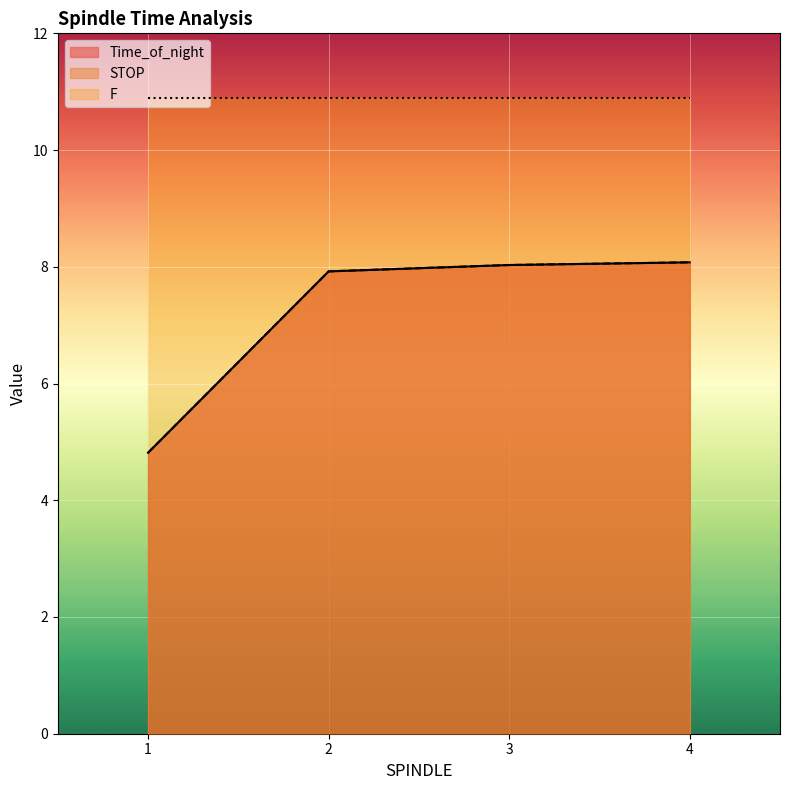

How many lines are shown in the chart?

3